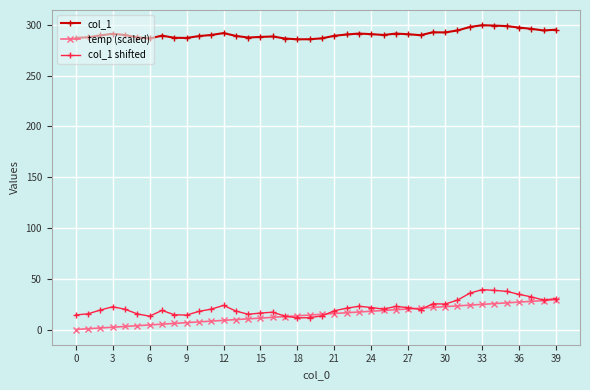

Which series has the largest total across all categories?

col_1